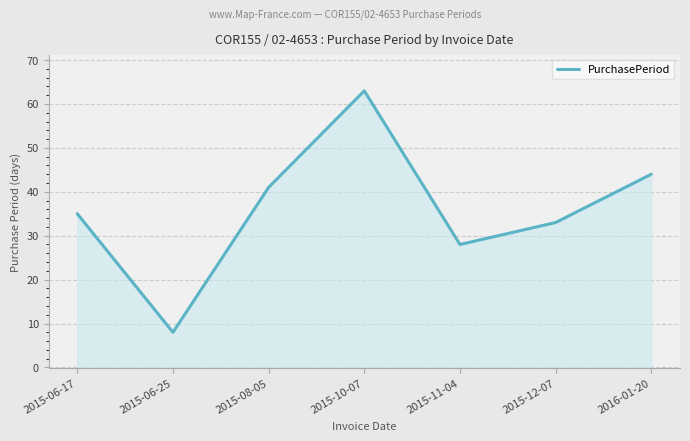

What position from the right is 2015-06-17?

7